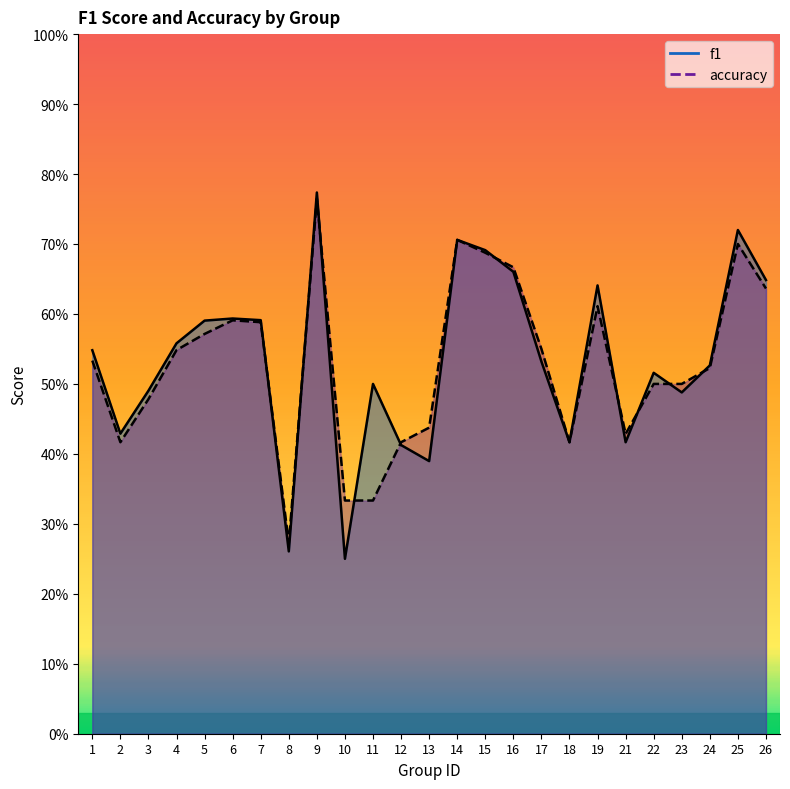

Is it true that accuracy equals 0.6 at 5?

True